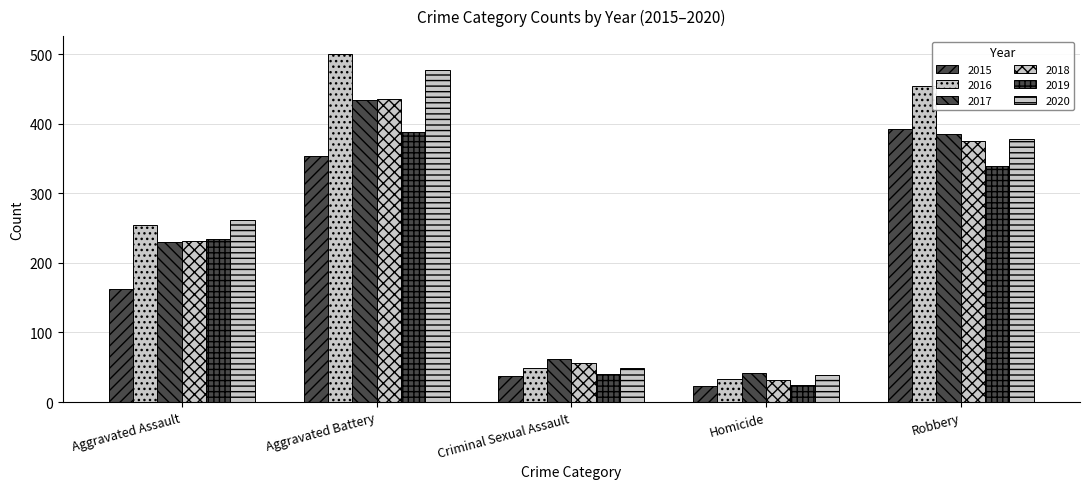

Does the chart contain any negative values?

No